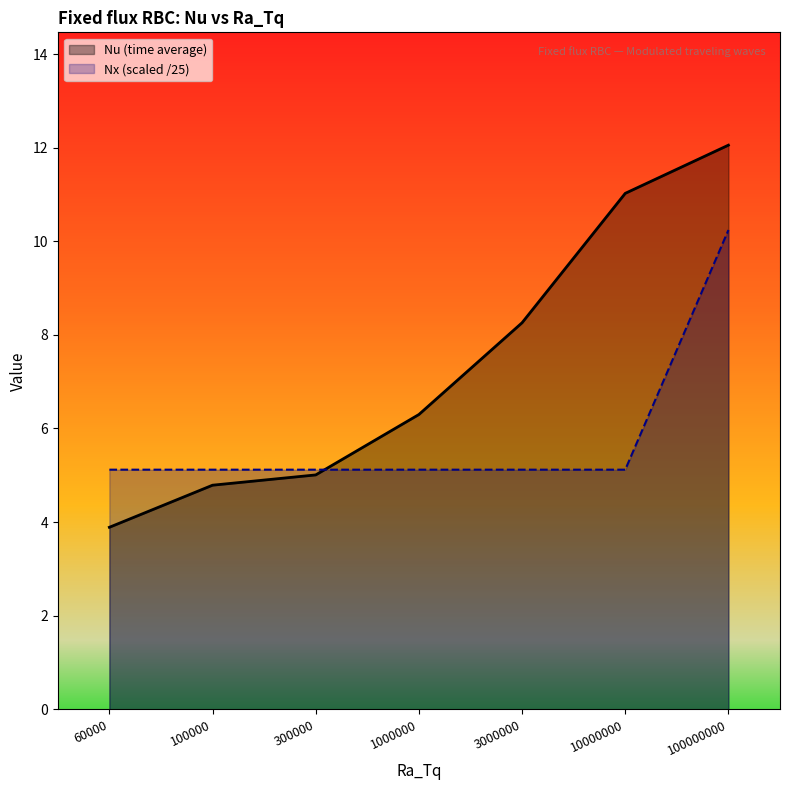

Between which two adjacent categories do Nu (time average) and Nx first intersect?

300000 and 1000000